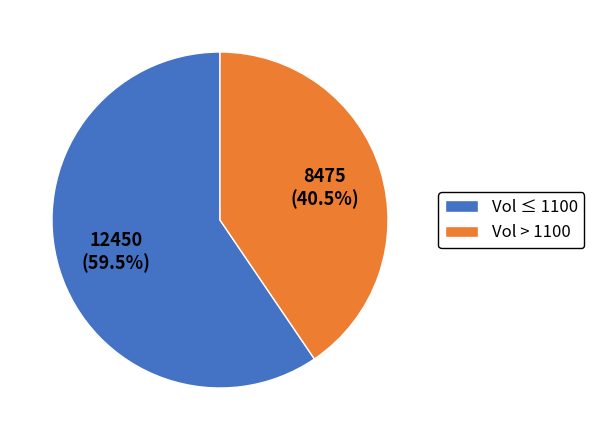

Which has a higher value, Vol > 1100 or Vol ≤ 1100?

Vol ≤ 1100